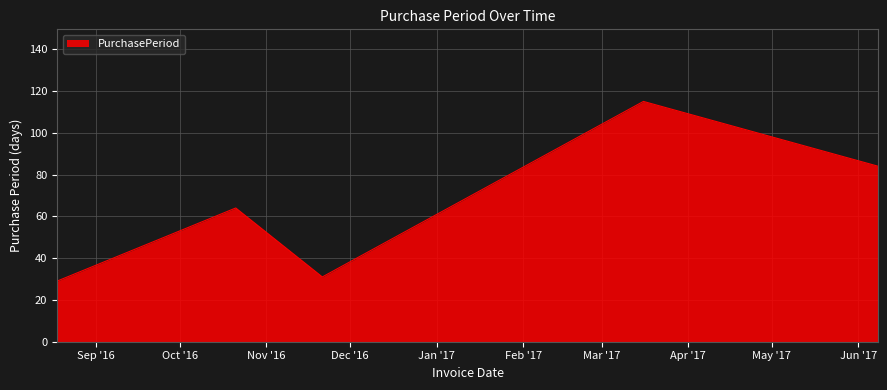

What is the smallest value displayed?

29